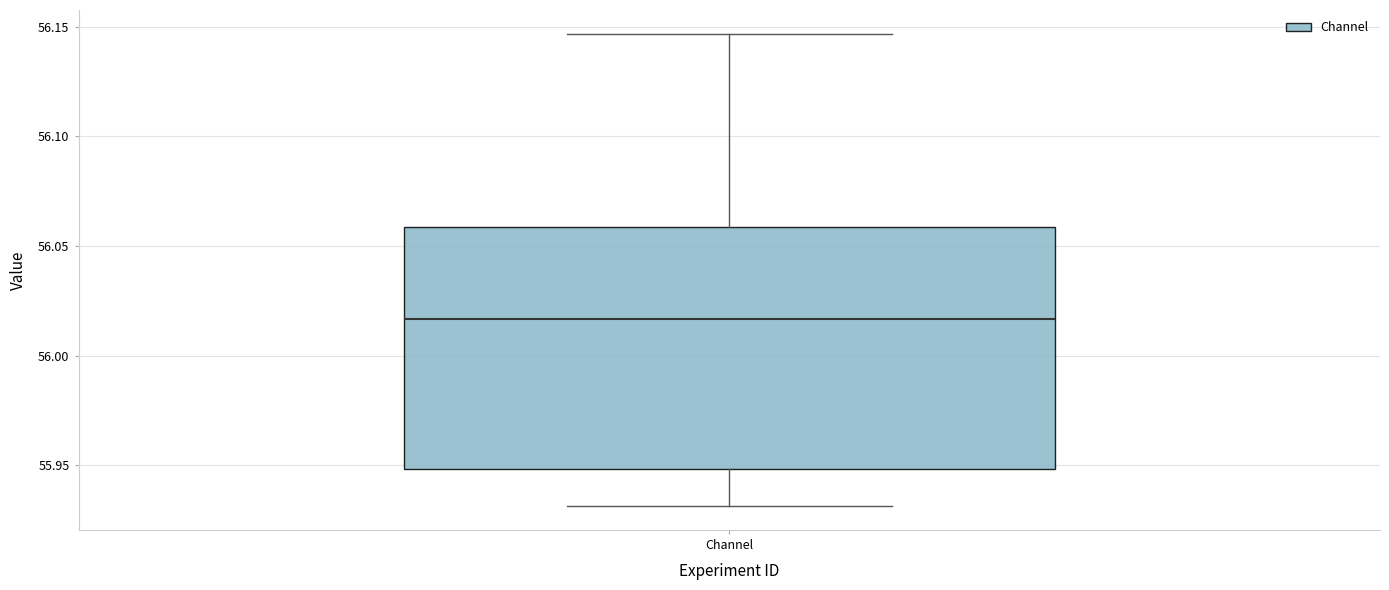

Read this box plot against the y-axis: the position of the median line, the range covered by the box, and the ends of both whiskers. The values are not printed on the chart, so give them approximately, as read against the axis.

median 56.015, box 55.950 to 56.060, whiskers 55.930 to 56.145